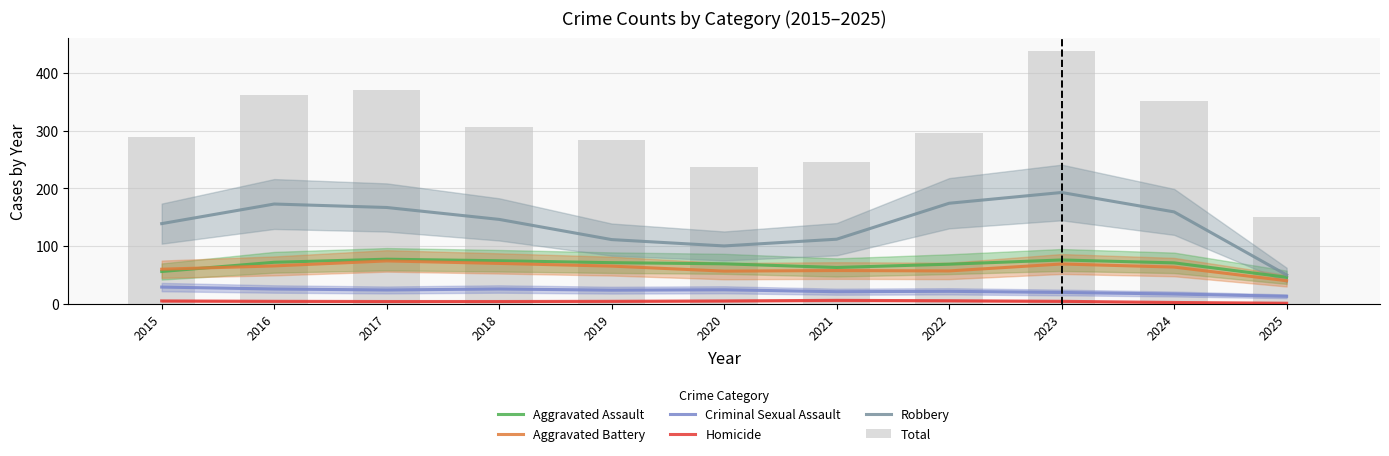

How many values in the Aggravated Assault series are below 71?

5